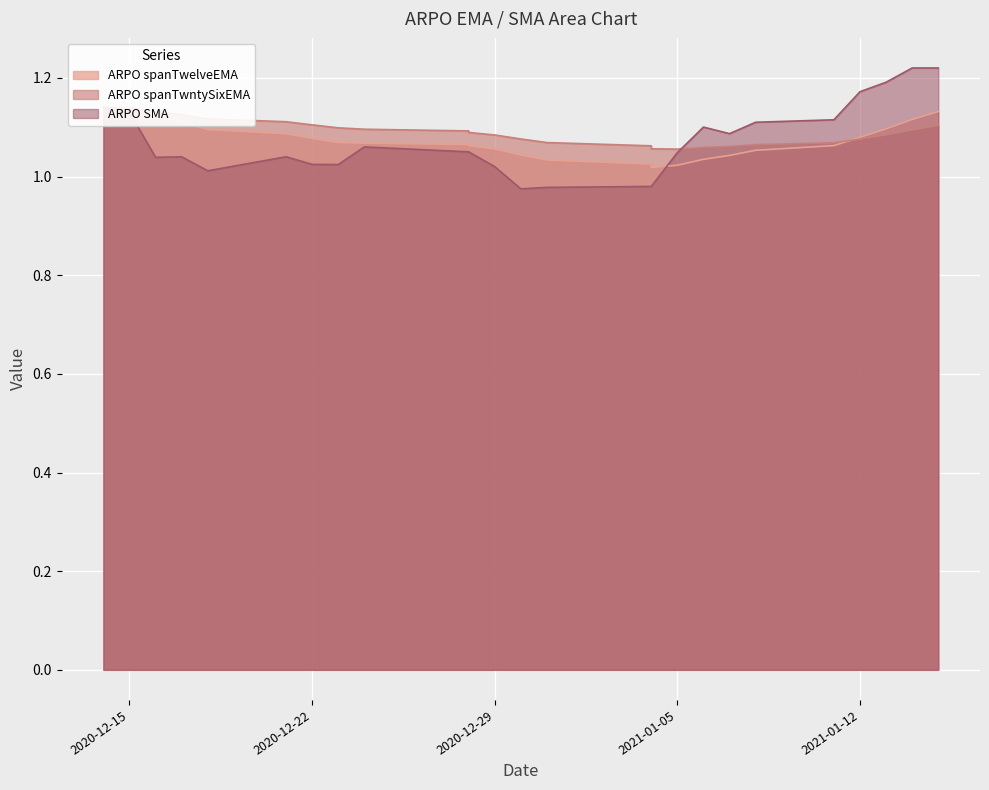

What is the value of the ARPO spanTwelveEMA point at the 4th from the left?

1.1